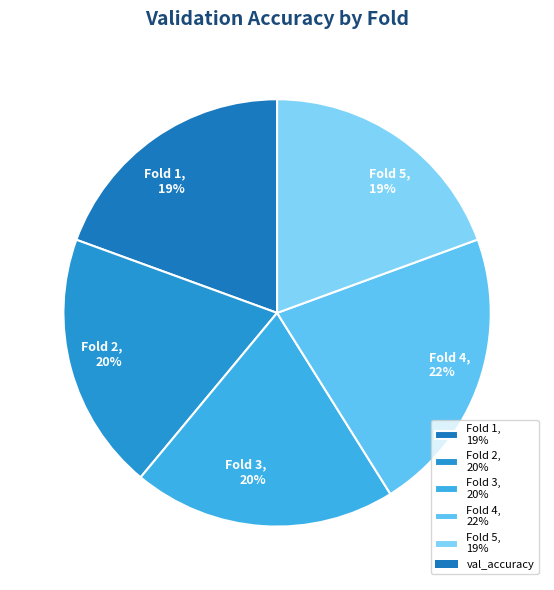

Is it true that Fold 3, 20% is 20% of the pie?

True